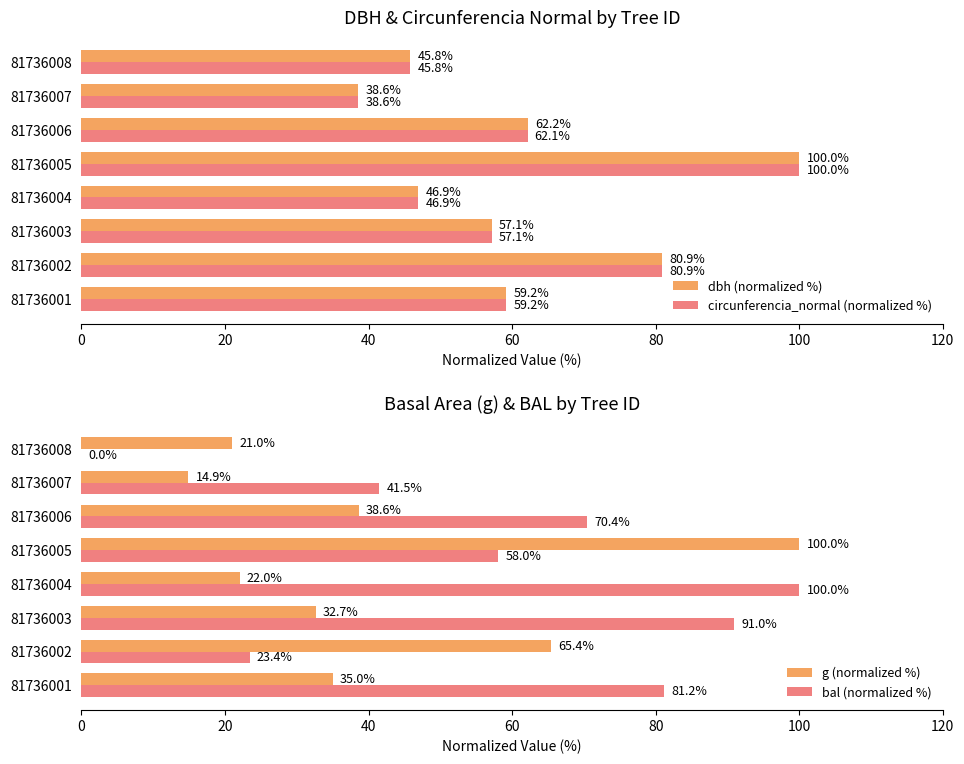

Which category has the highest value in the dbh (normalized %) series?

81736005